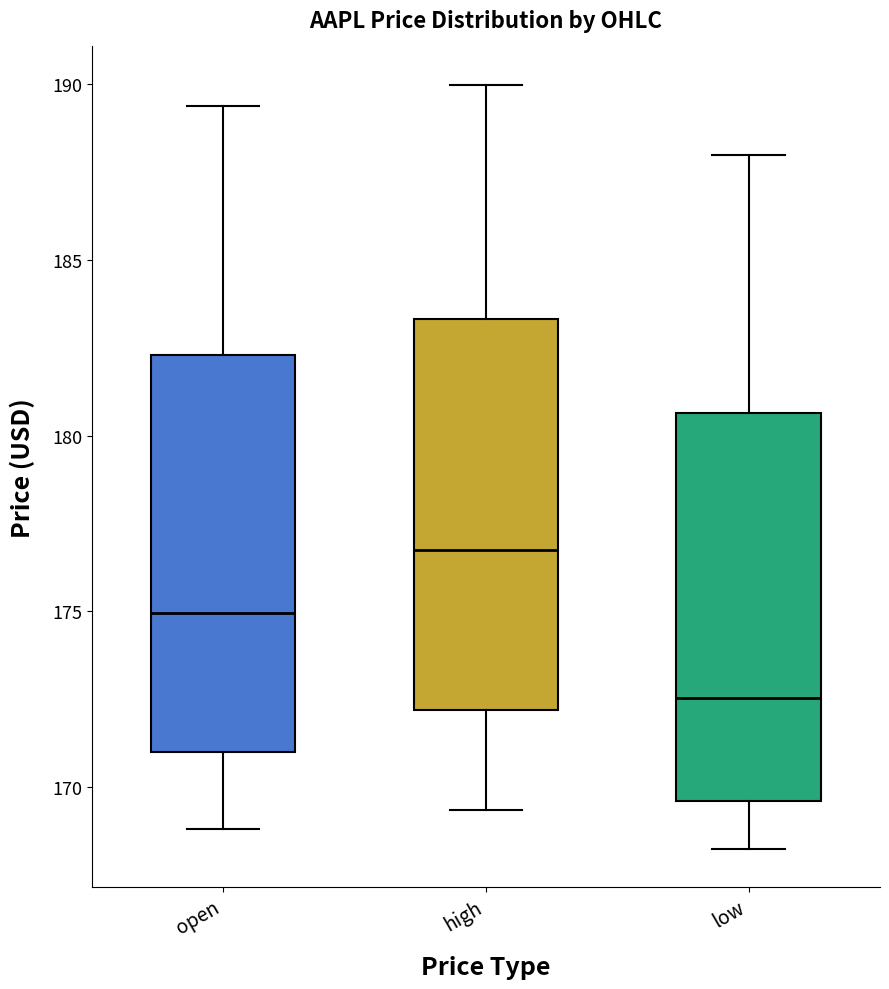

Where does the upper whisker of the box for high end on the y-axis? The values are not printed on the chart, so give them approximately, as read against the axis.

190.0